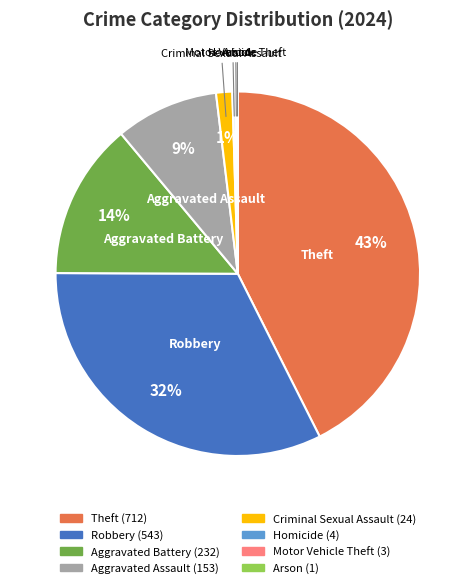

Which slice is the largest?

Theft